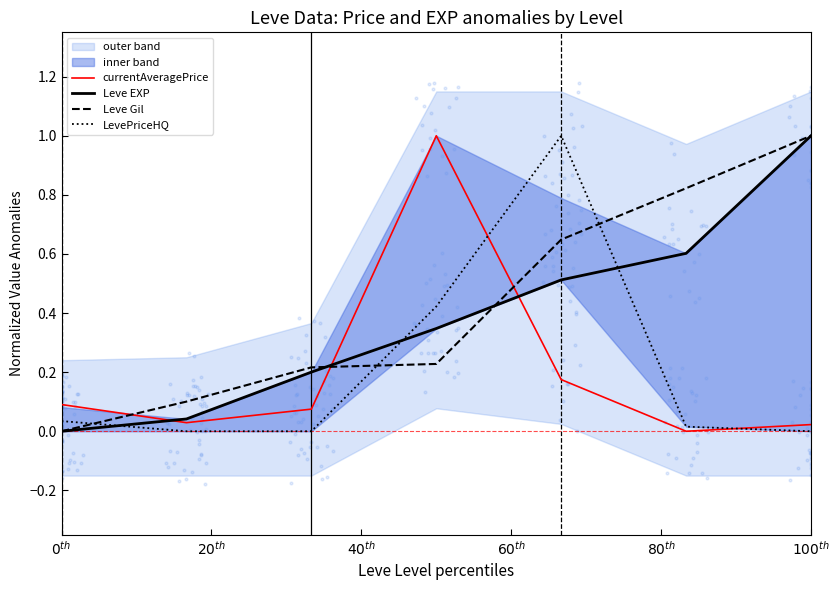

How many intersections are there between Leve Gil and currentAveragePrice?

3